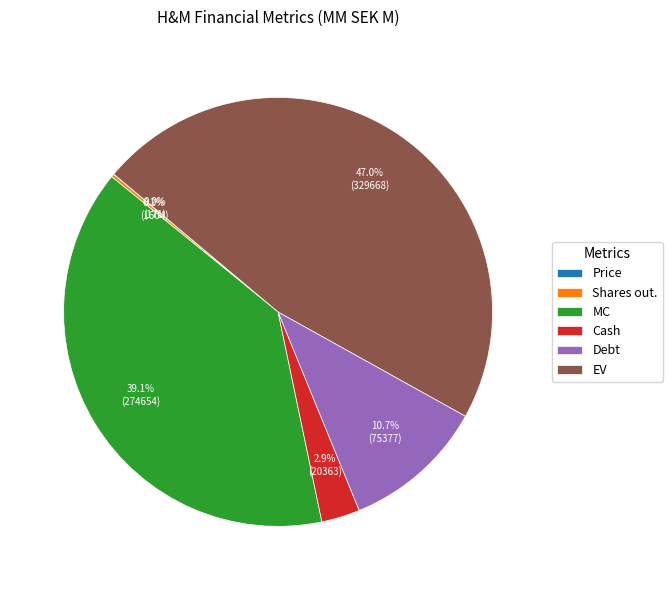

To the nearest percent, what percentage of the pie is MC?

39%